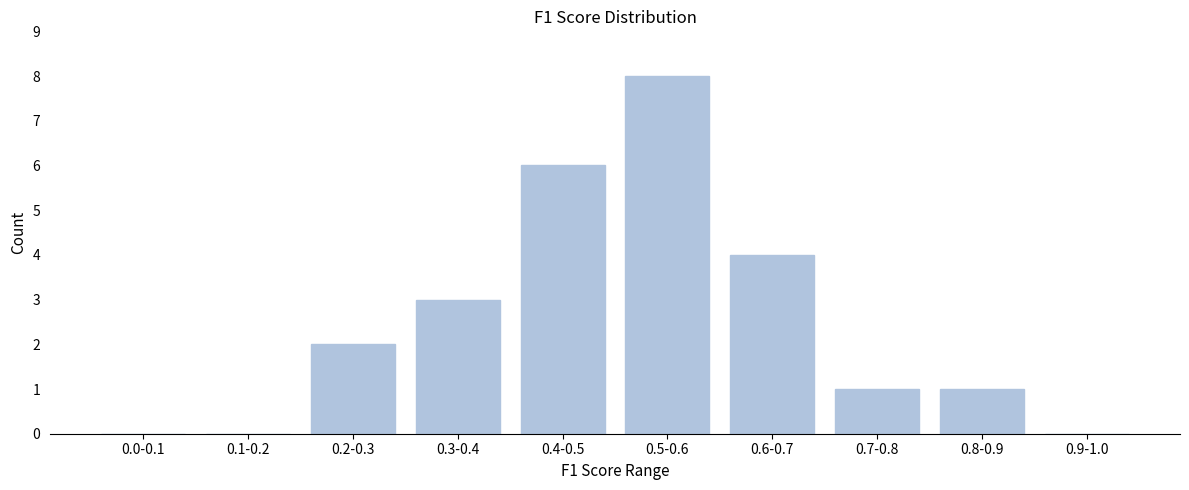

Reading left to right, what are all the values shown in this chart?

0.0-0.1=0	0.1-0.2=0	0.2-0.3=2	0.3-0.4=3	0.4-0.5=6	0.5-0.6=8	0.6-0.7=4	0.7-0.8=1	0.8-0.9=1	0.9-1.0=0